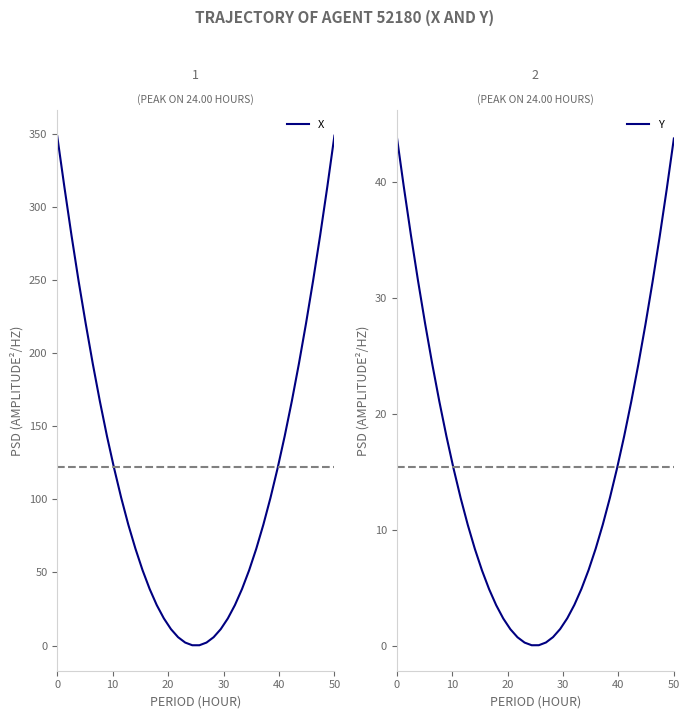

What is the highest value of the Y series?

44.0